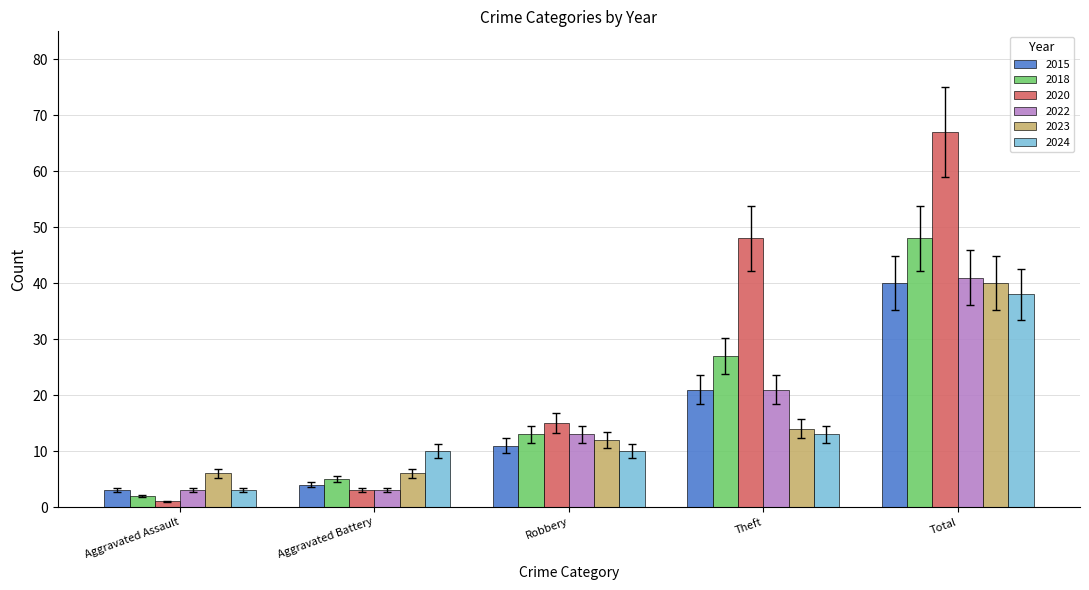

What is the difference between the second highest and minimum values in the 2022 series?

18